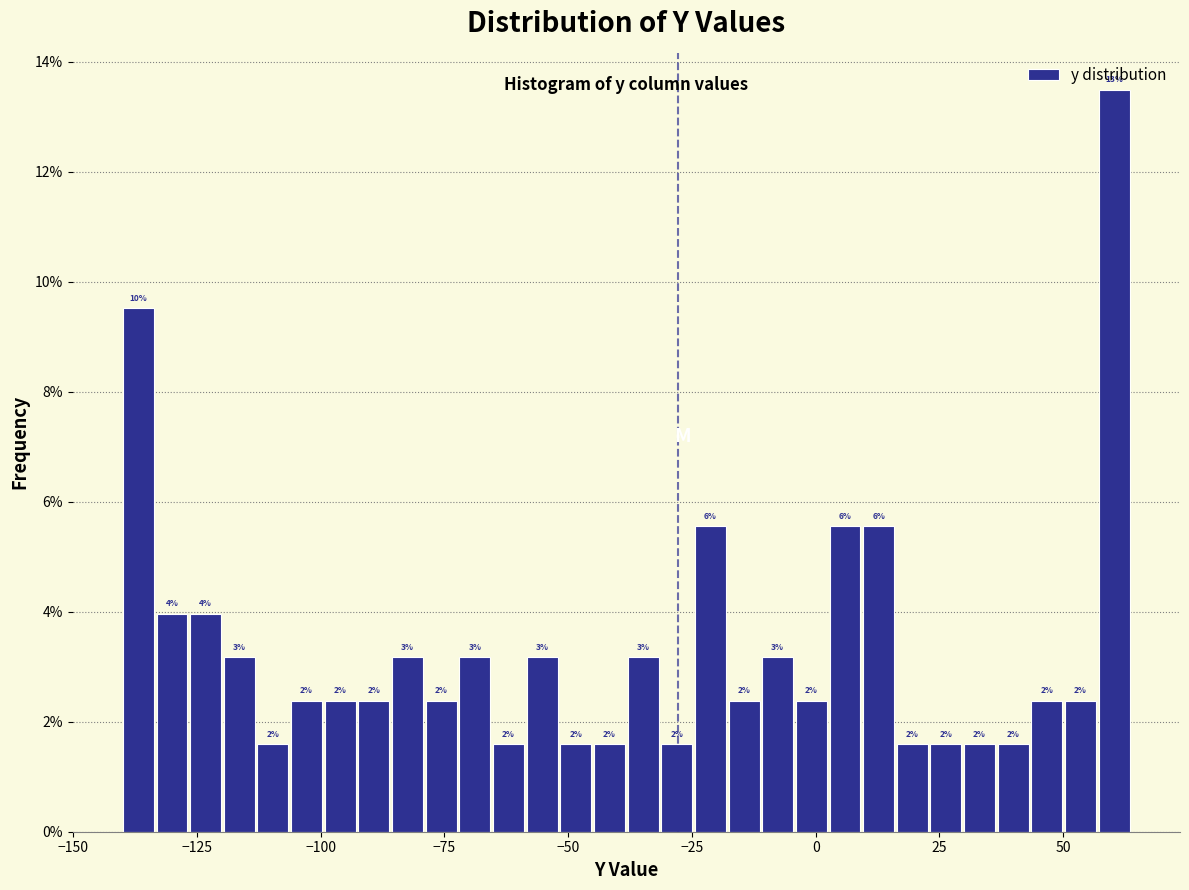

Around what value on the x-axis is the tallest bar? Give the approximate position of its centre, as read against the axis.

60